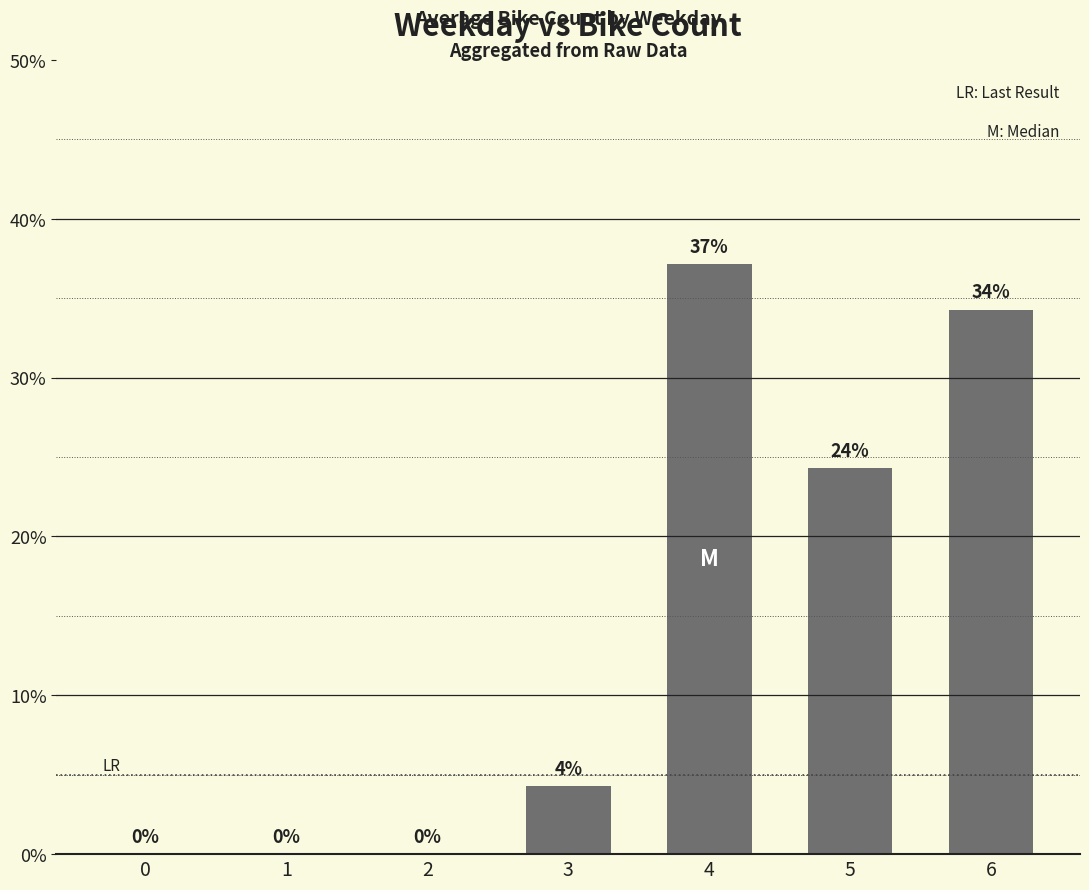

Between 4 and 0, which is larger?

4